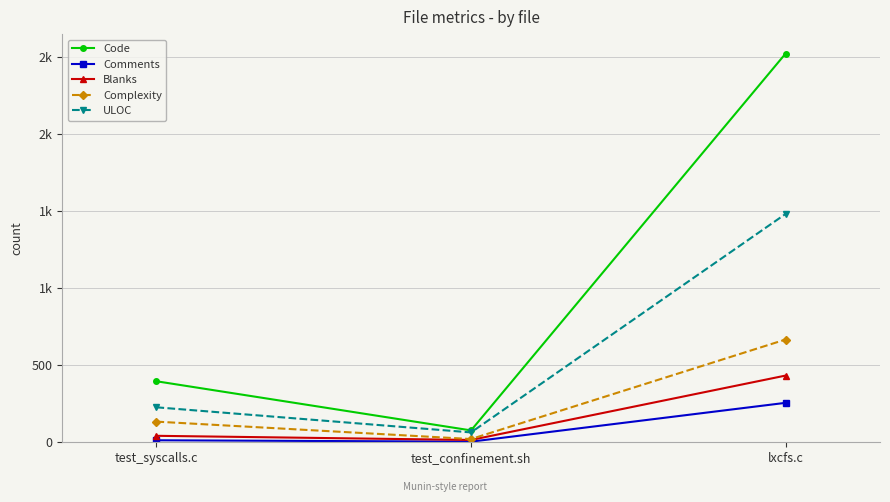

Reading right to left, transcribe all the data shown in this chart.

Code: lxcfs.c=2523	test_confinement.sh=77	test_syscalls.c=396
Comments: lxcfs.c=256	test_confinement.sh=4	test_syscalls.c=13
Blanks: lxcfs.c=433	test_confinement.sh=15	test_syscalls.c=42
Complexity: lxcfs.c=667	test_confinement.sh=21	test_syscalls.c=134
ULOC: lxcfs.c=1482	test_confinement.sh=64	test_syscalls.c=227